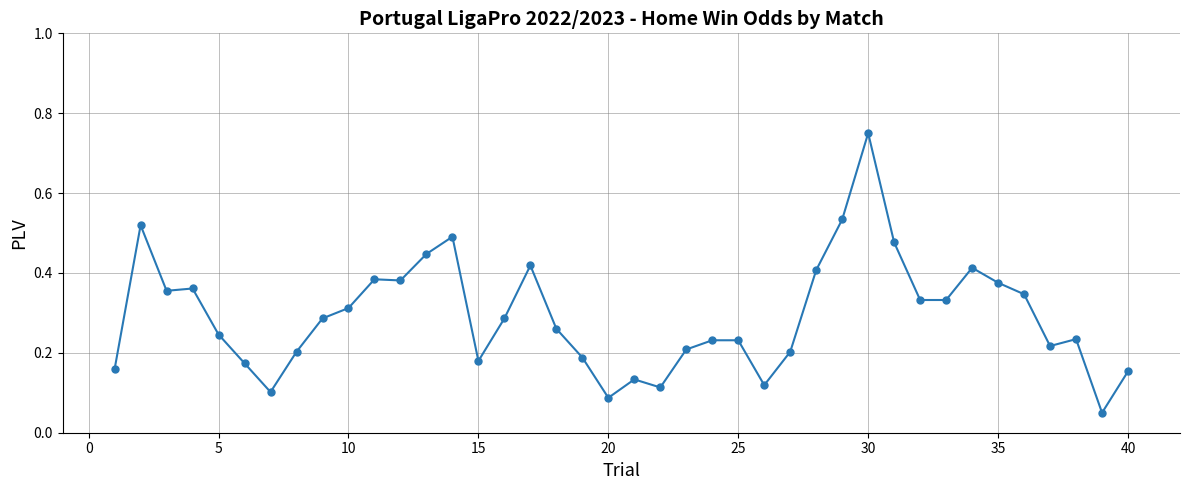

What is the difference between the maximum and minimum values?

0.7